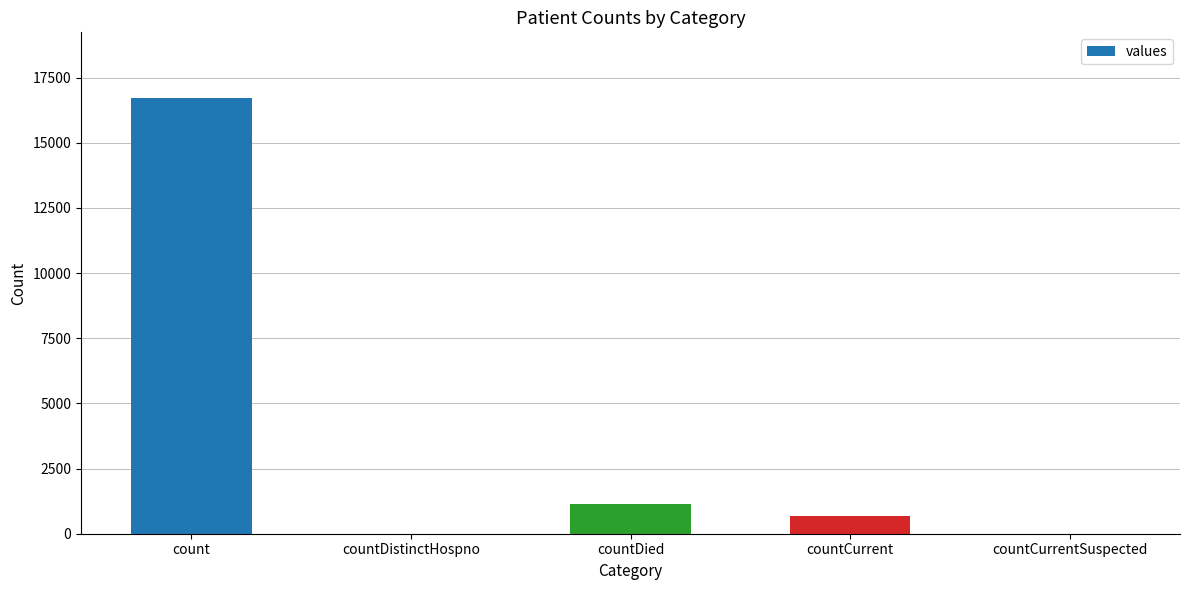

True or false: the data shows -7790 at countCurrentSuspected.

False